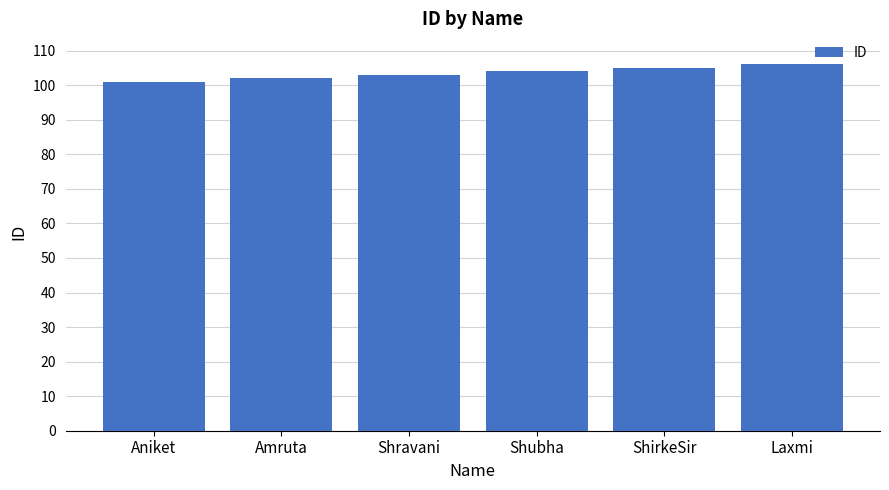

What is the sum of all values?

621